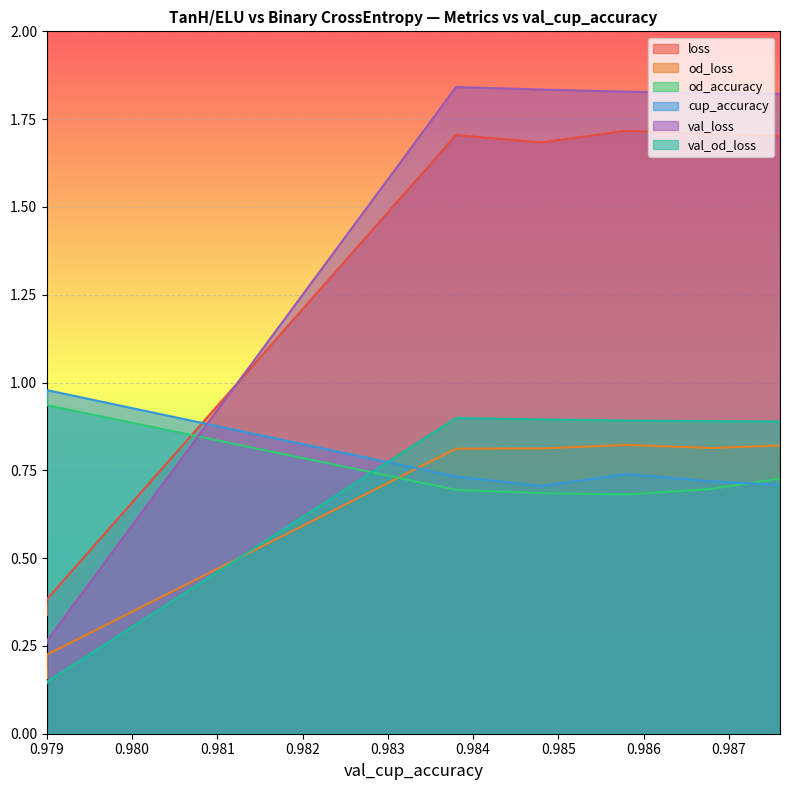

Does the chart display data point markers on the line(s)?

No